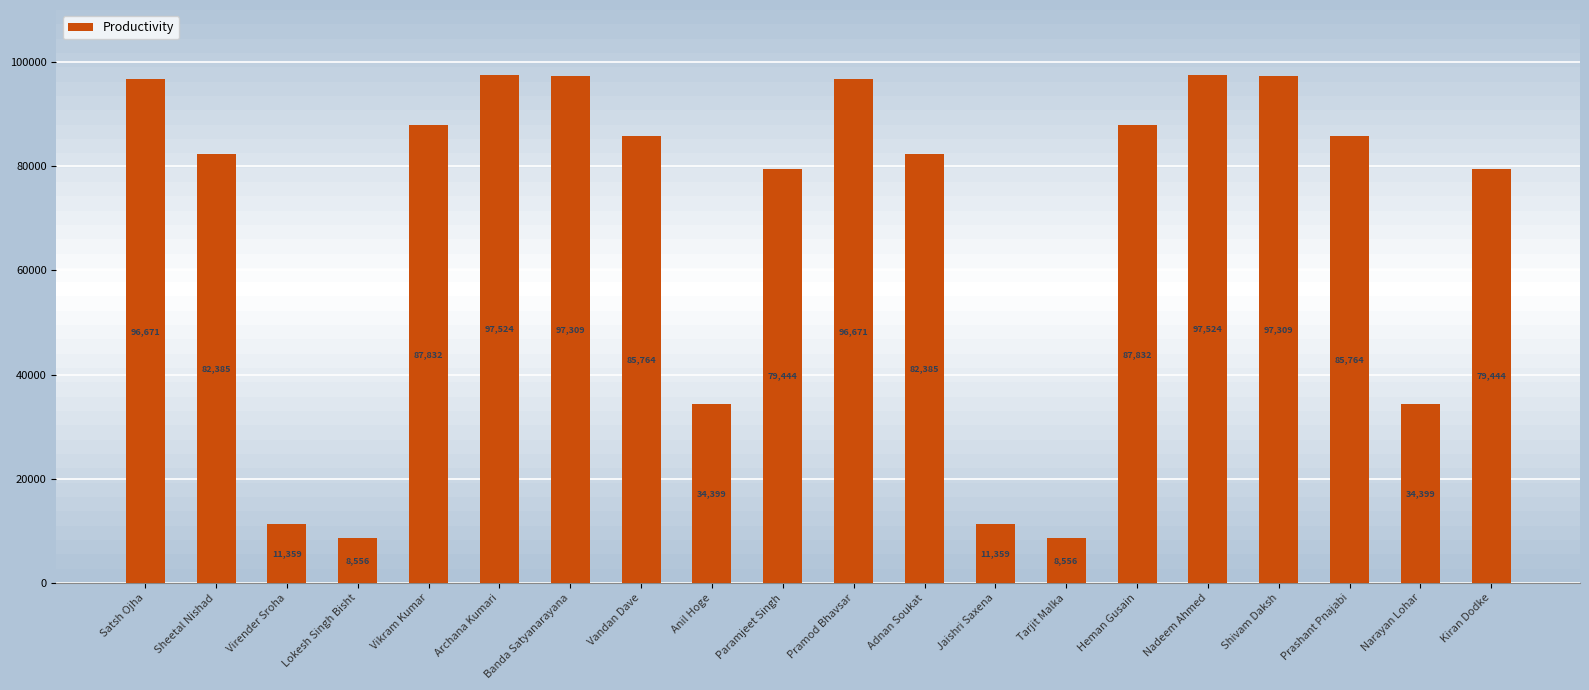

Does the chart contain any negative values?

No